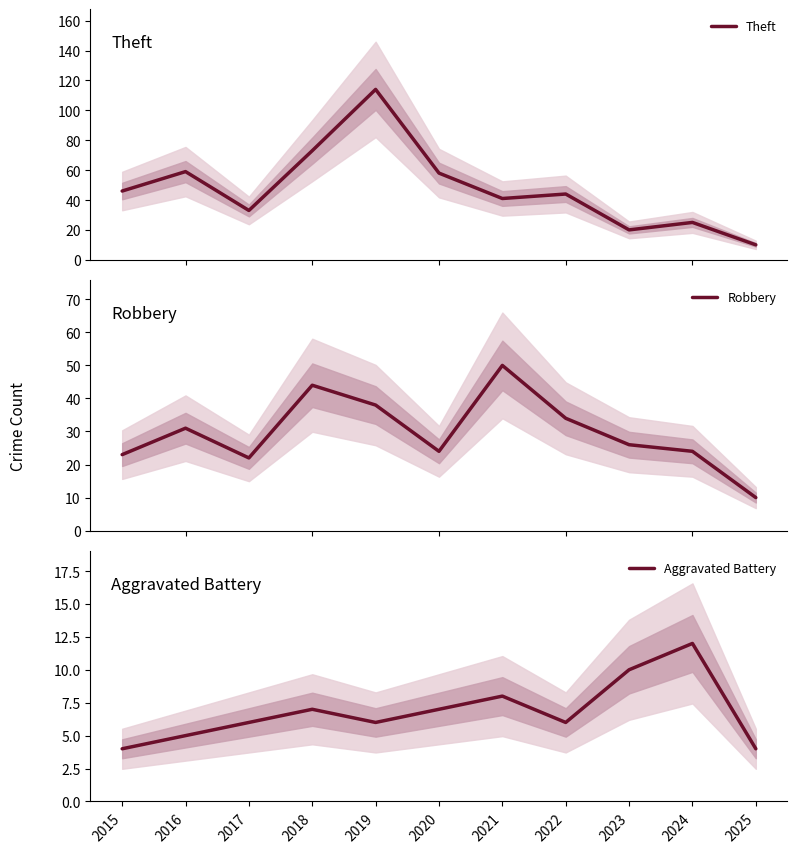

True or false: Theft and Aggravated Battery cross at least once.

False